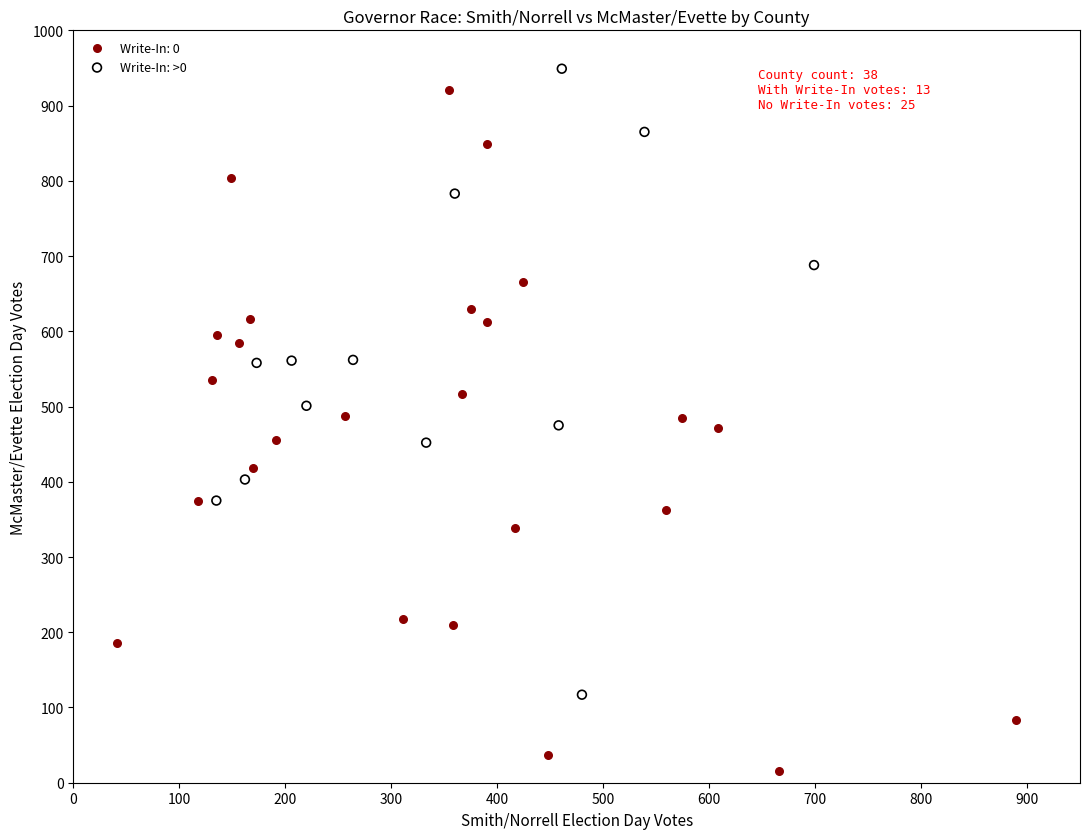

Which series has the widest spread of Y values?

Write-In: 0